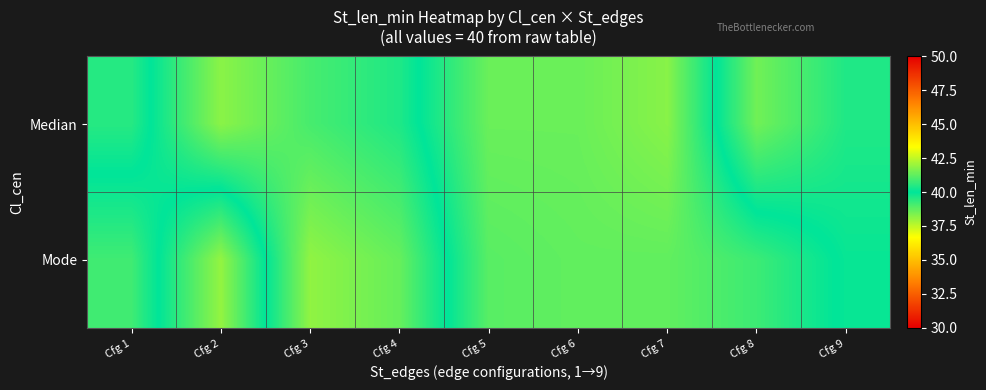

At how many categories does at least one series exceed 38?

9